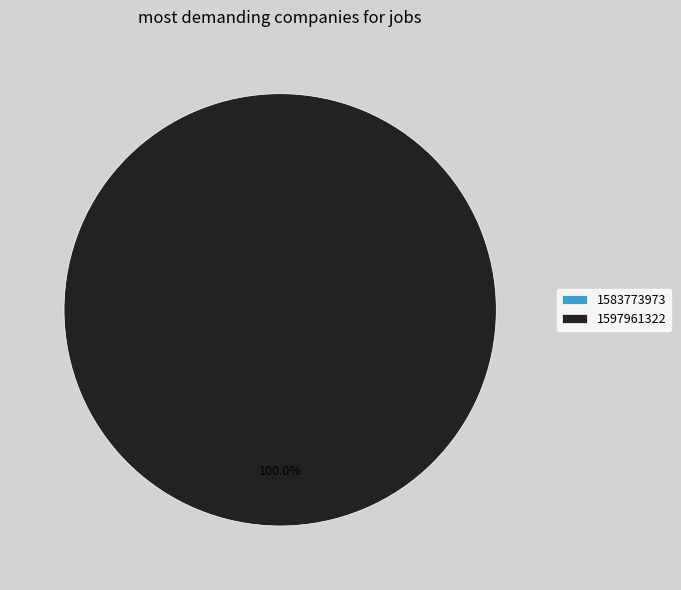

What percentage is the 1597961322 slice, to the nearest percent?

100%